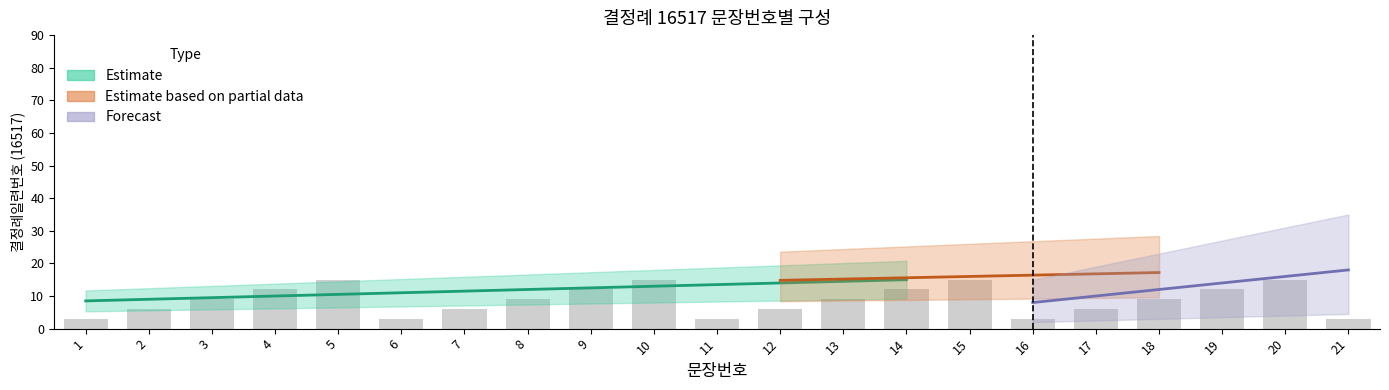

What is the approximate value of Estimate at 8, to the nearest 5?

10